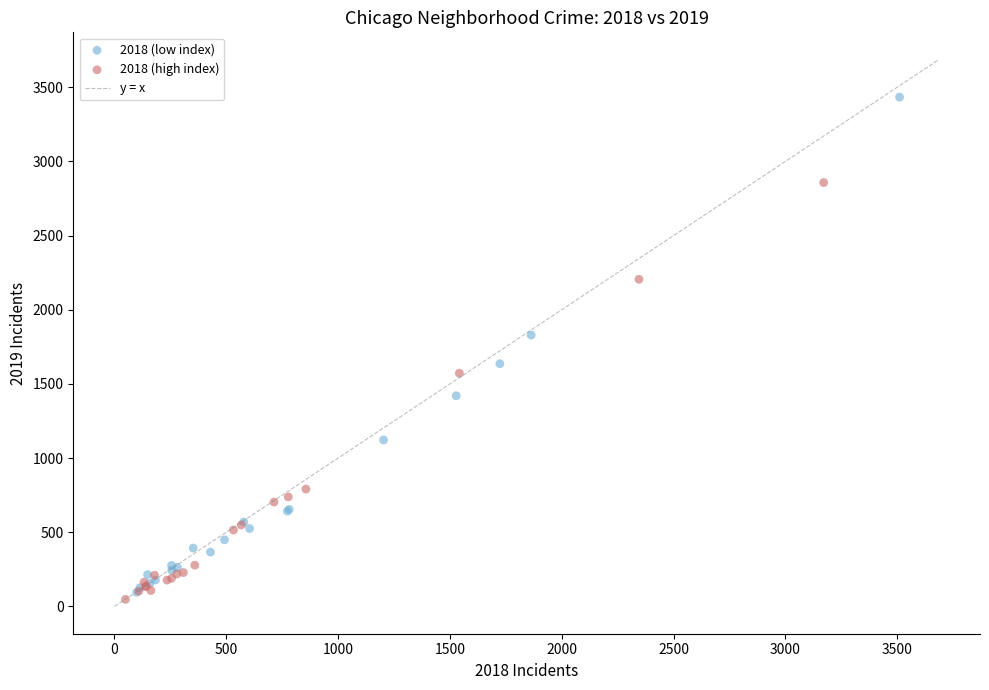

Which series reaches the maximum Y coordinate?

2018 (low index)